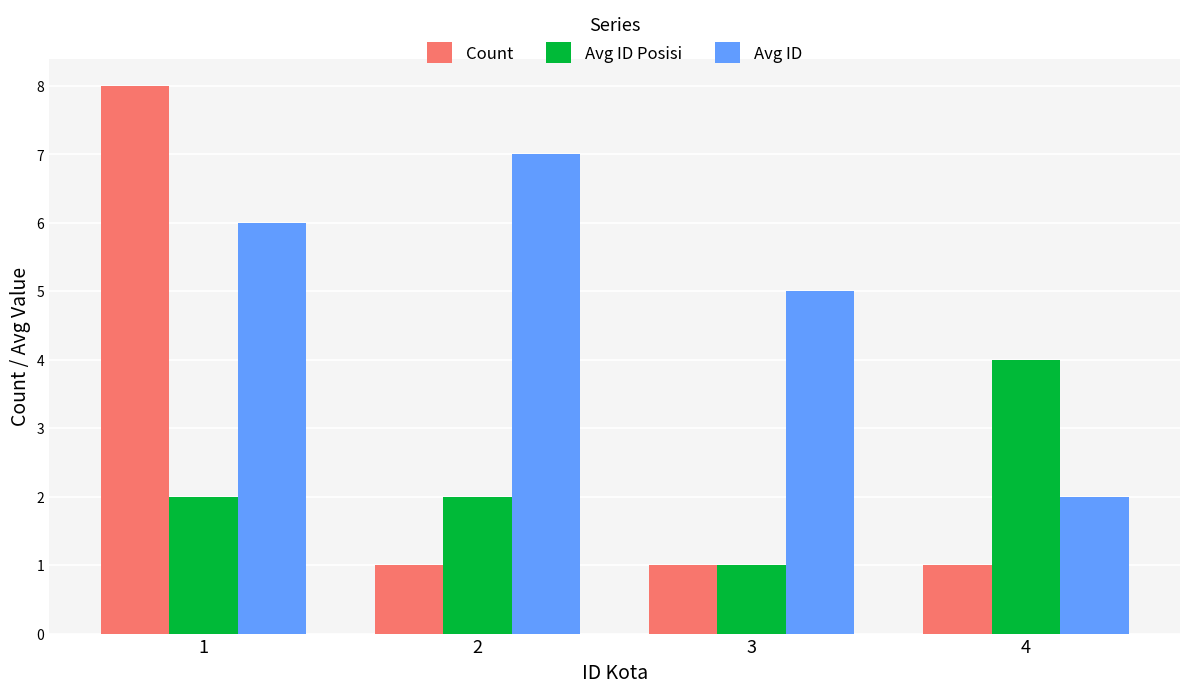

True or false: Avg ID has a value of 2 at 4.

True